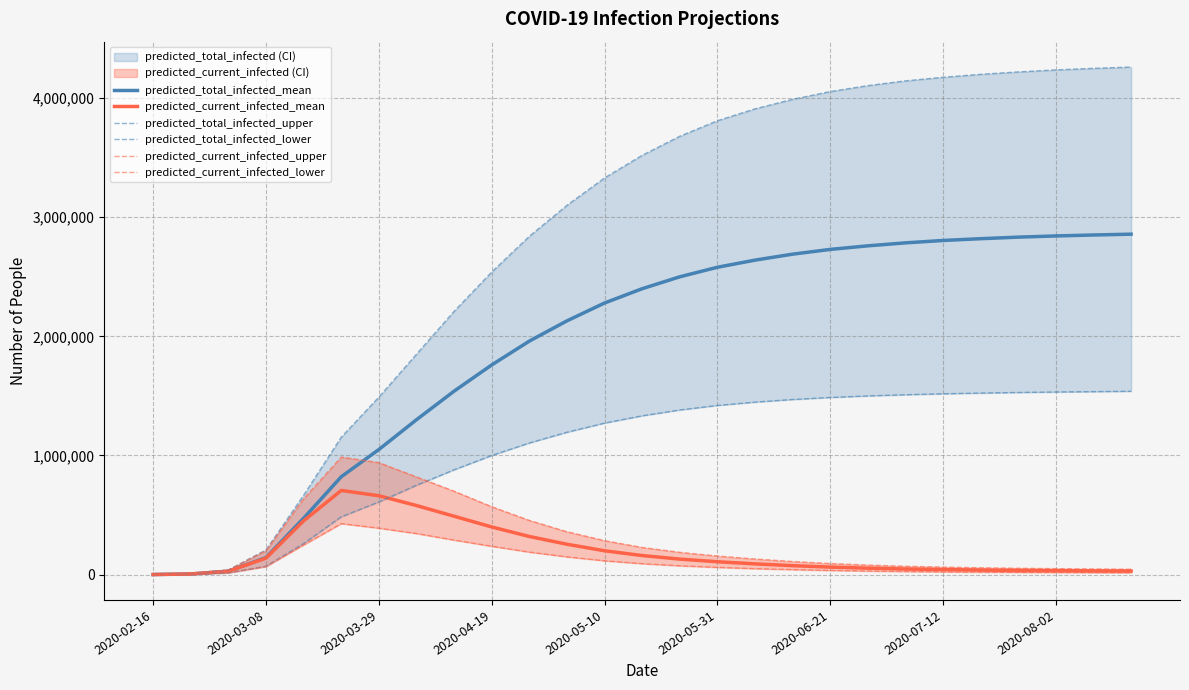

Which series has the largest total across all categories?

predicted_total_infected_upper